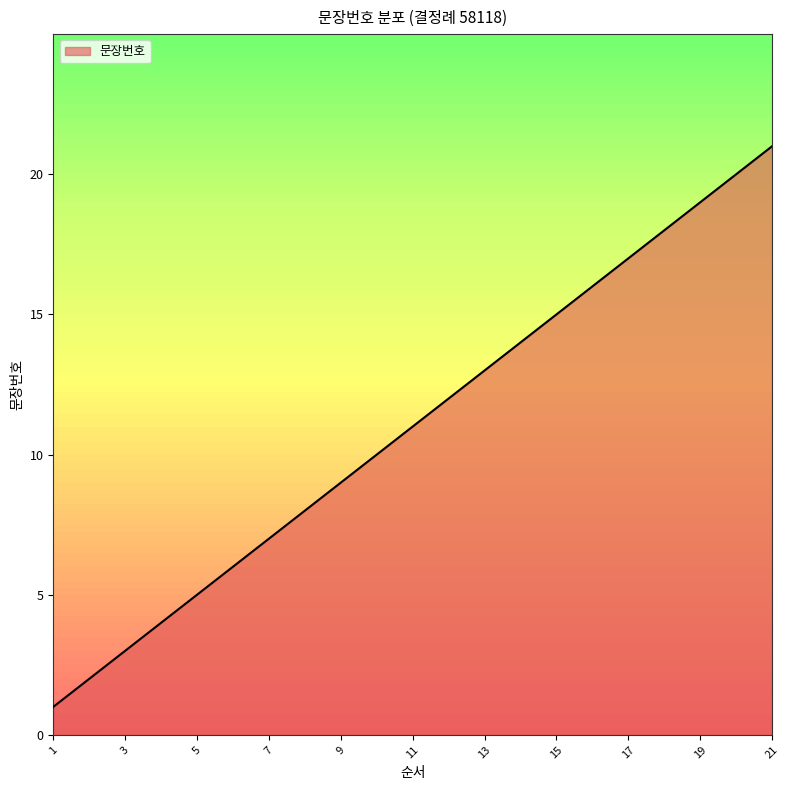

What is the greatest value displayed?

21